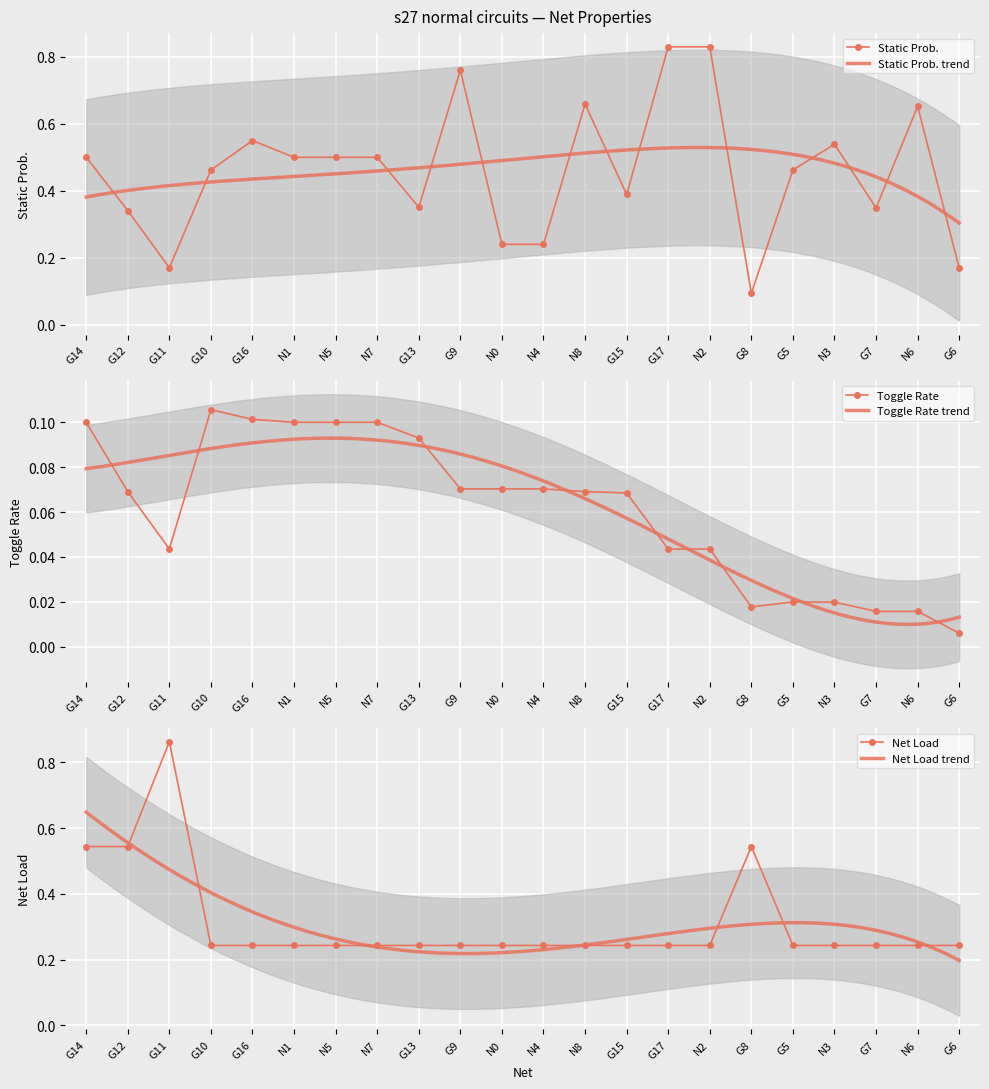

What are all the series names shown in the legend?

Static Prob., Toggle Rate, Net Load